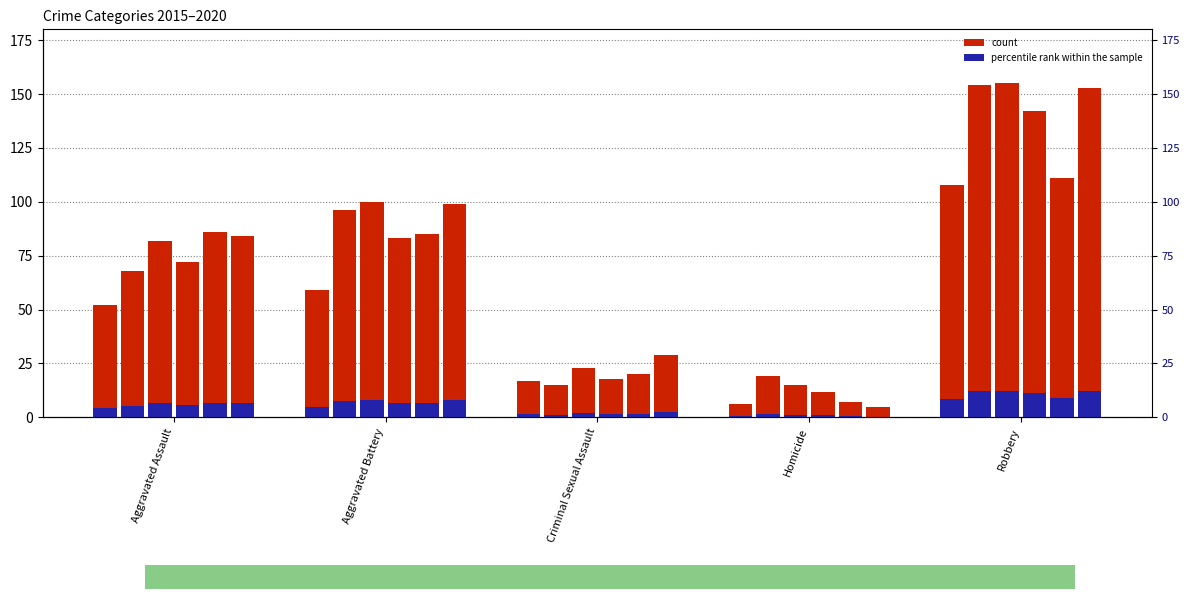

What is the value of the 2015 bar at the 4th from the left?

6